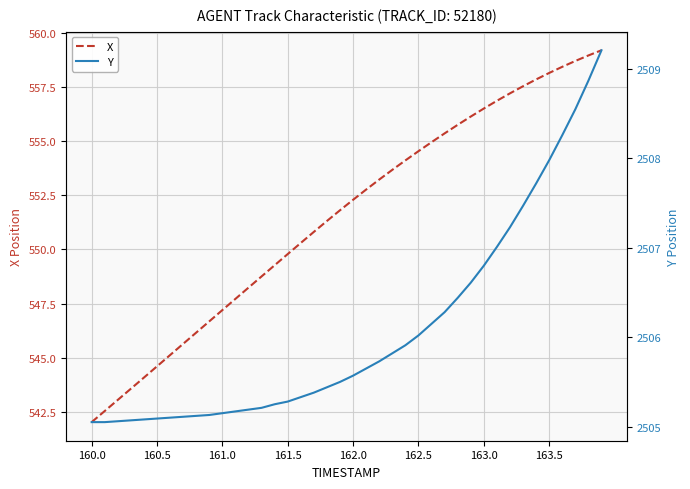

The value of X at 161.0 is 547.2. True or false?

True